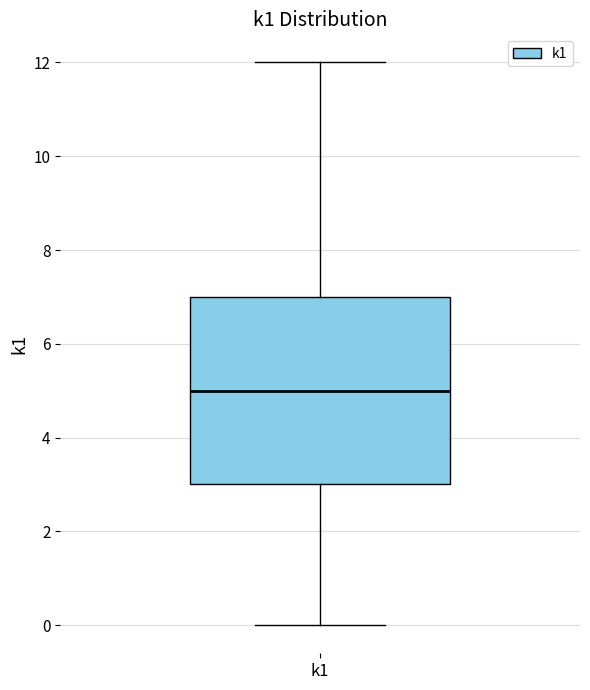

Read this box plot against the y-axis: the position of the median line, the range covered by the box, and the ends of both whiskers. The values are not printed on the chart, so give them approximately, as read against the axis.

median 5, box 3 to 7, whiskers 0 to 12